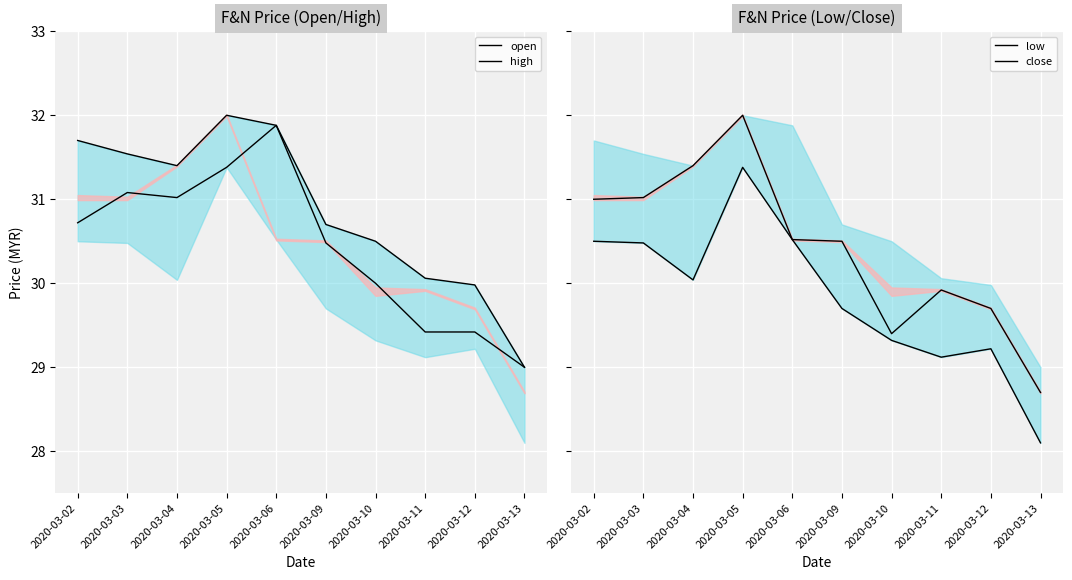

At how many categories does at least one series exceed 29?

9